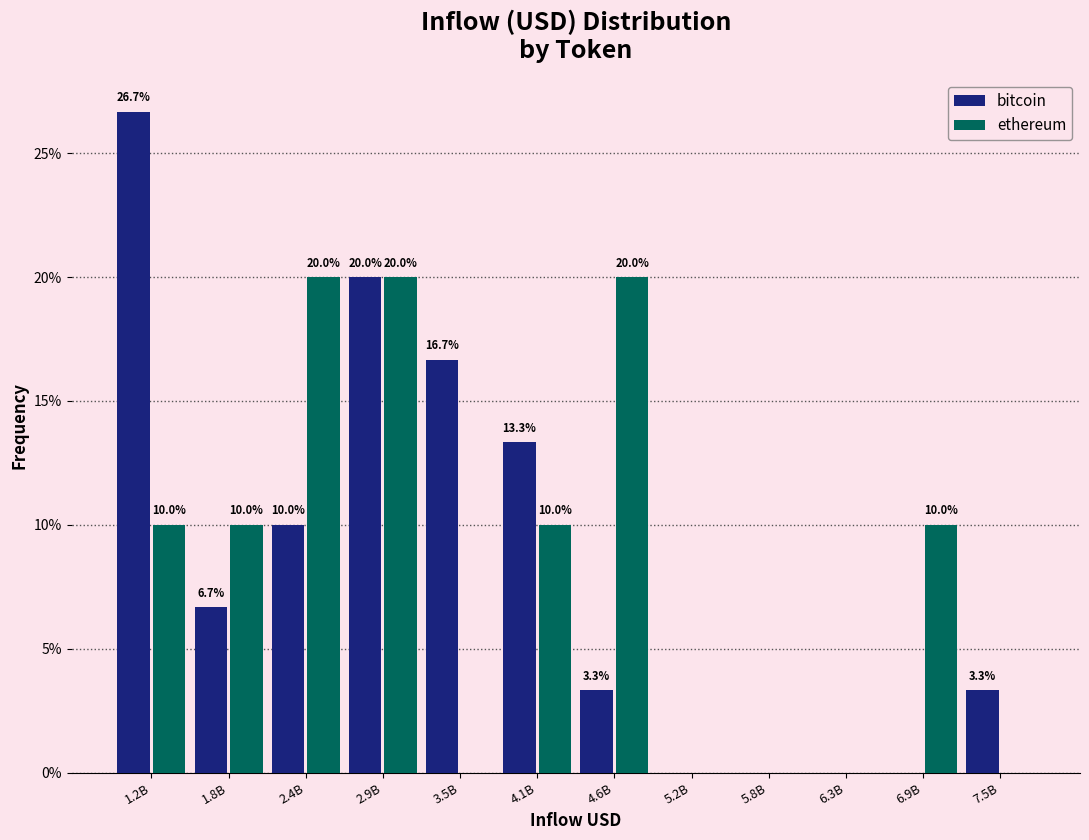

Reading right to left, extract all data points from this chart.

bitcoin: 7.5B=3.3	6.9B=0.0	6.3B=0.0	5.8B=0.0	5.2B=0.0	4.6B=3.3	4.1B=13.3	3.5B=16.7	2.9B=20.0	2.4B=10.0	1.8B=6.7	1.2B=26.7
ethereum: 7.5B=0.0	6.9B=10.0	6.3B=0.0	5.8B=0.0	5.2B=0.0	4.6B=20.0	4.1B=10.0	3.5B=0.0	2.9B=20.0	2.4B=20.0	1.8B=10.0	1.2B=10.0